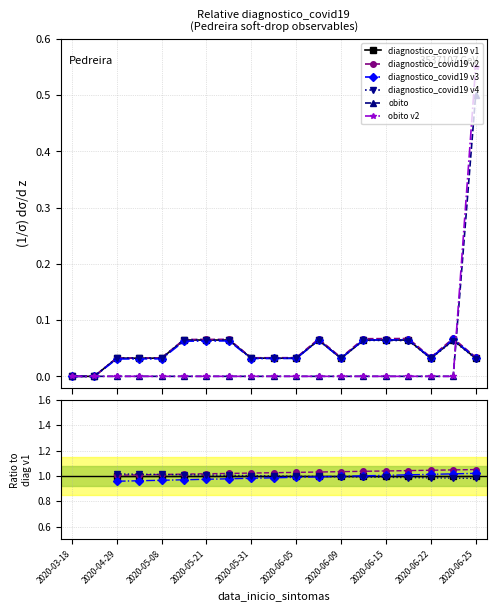

What are all the series names shown in the legend?

diagnostico_covid19 v1, diagnostico_covid19 v2, diagnostico_covid19 v3, diagnostico_covid19 v4, obito, obito v2